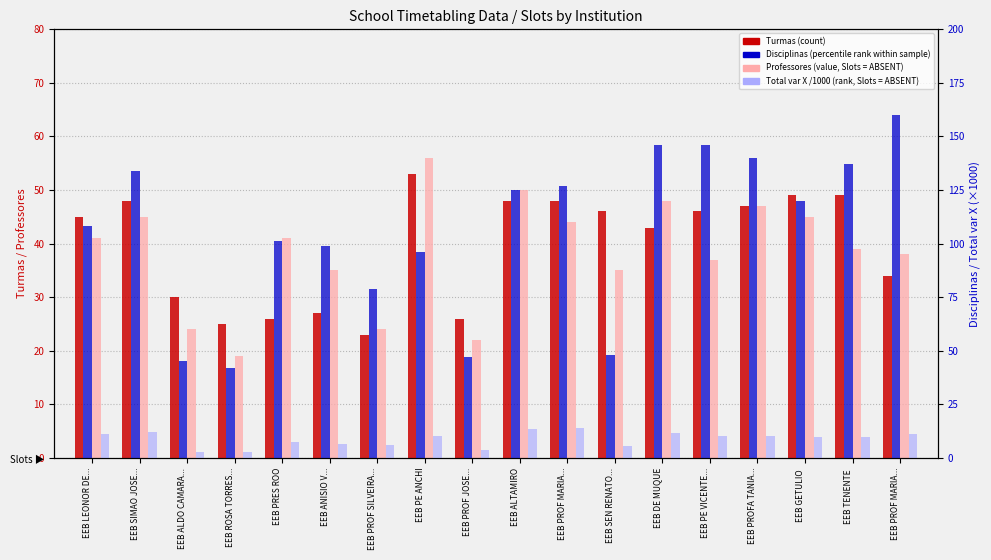

At which category is the sum across all series the highest?

EEB DE MUQUE